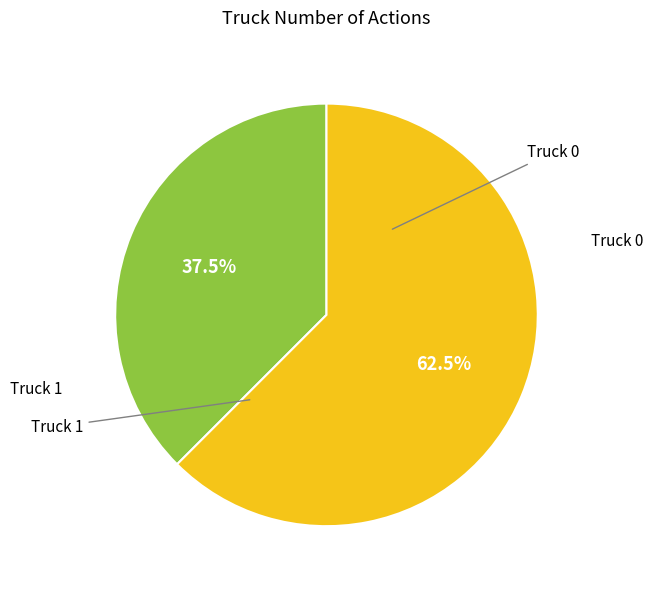

Count the number of slices in the pie.

2